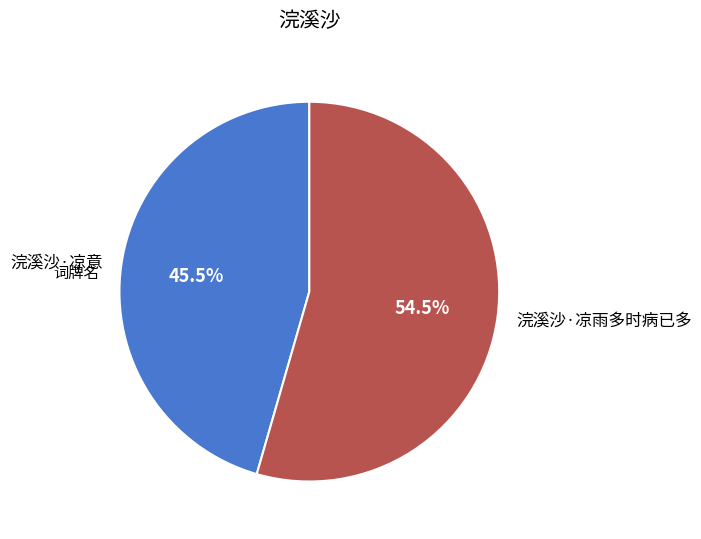

How many slices are in this pie chart?

2